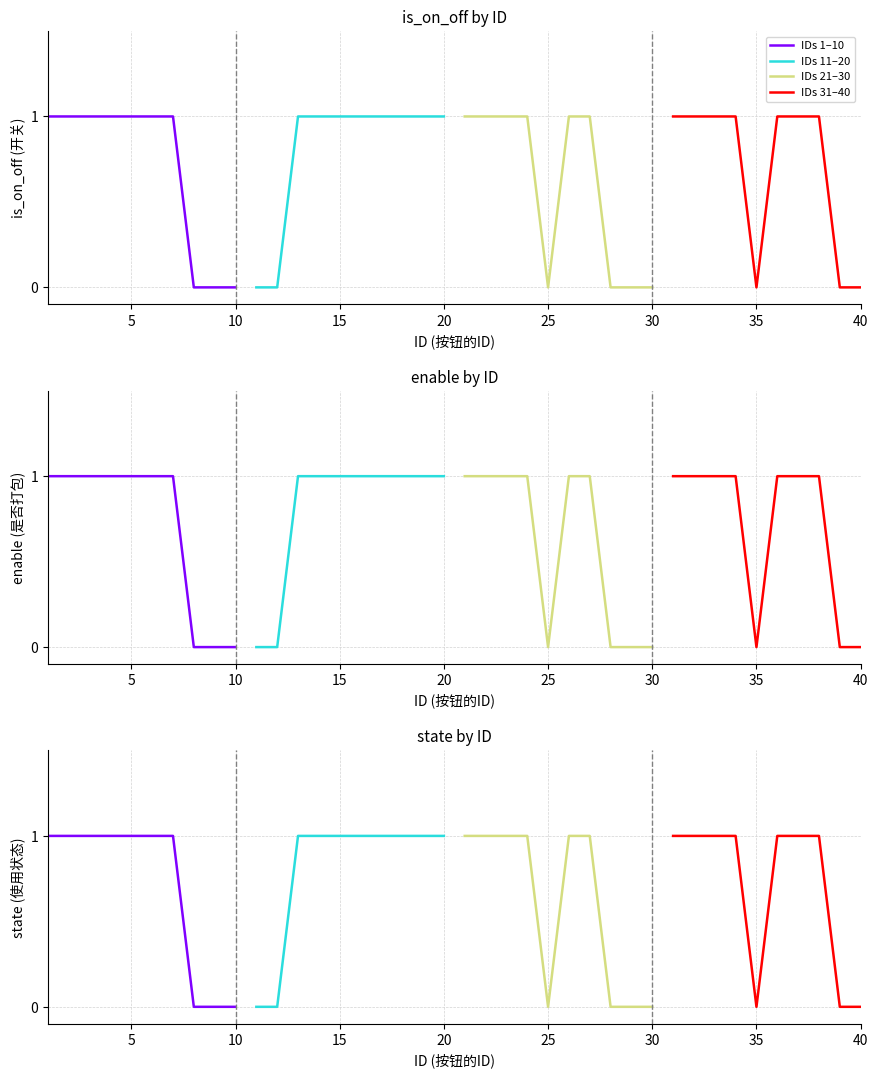

Which series has the largest total across all categories?

IDs 11–20